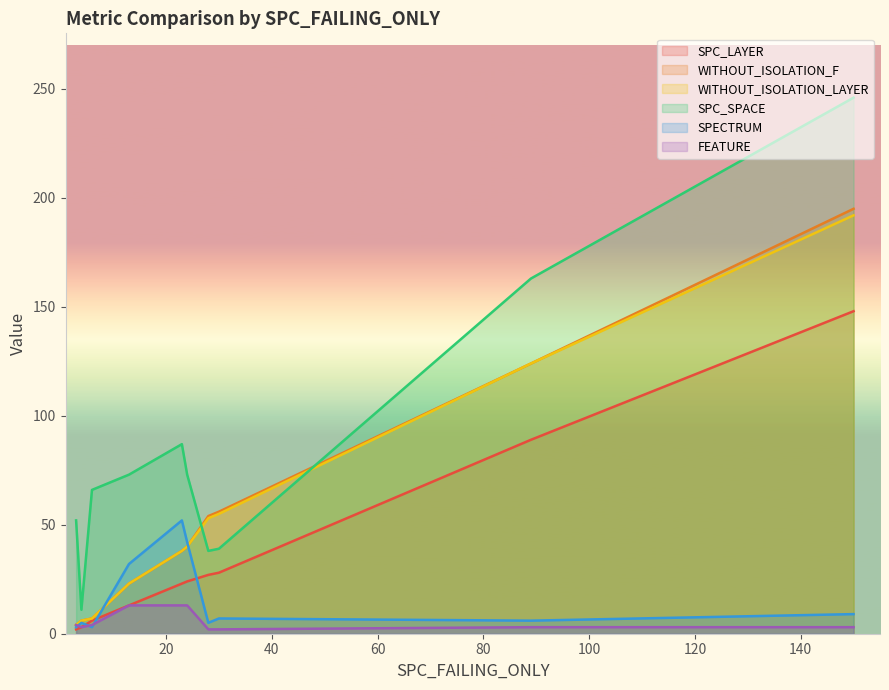

Which series has the widest spread of values?

SPC_SPACE